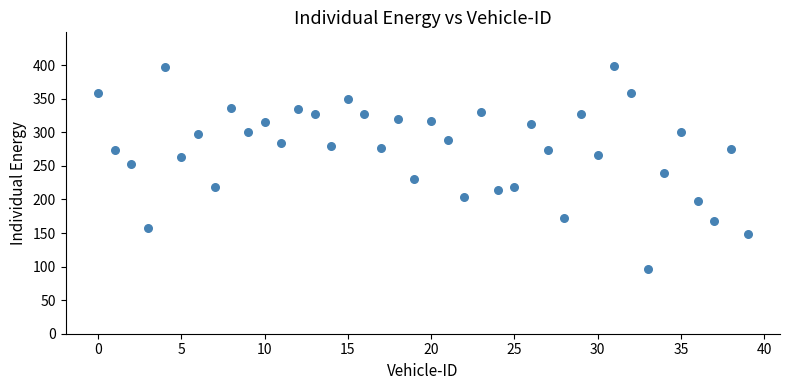

What is the range of Y values (max minus min)?

303